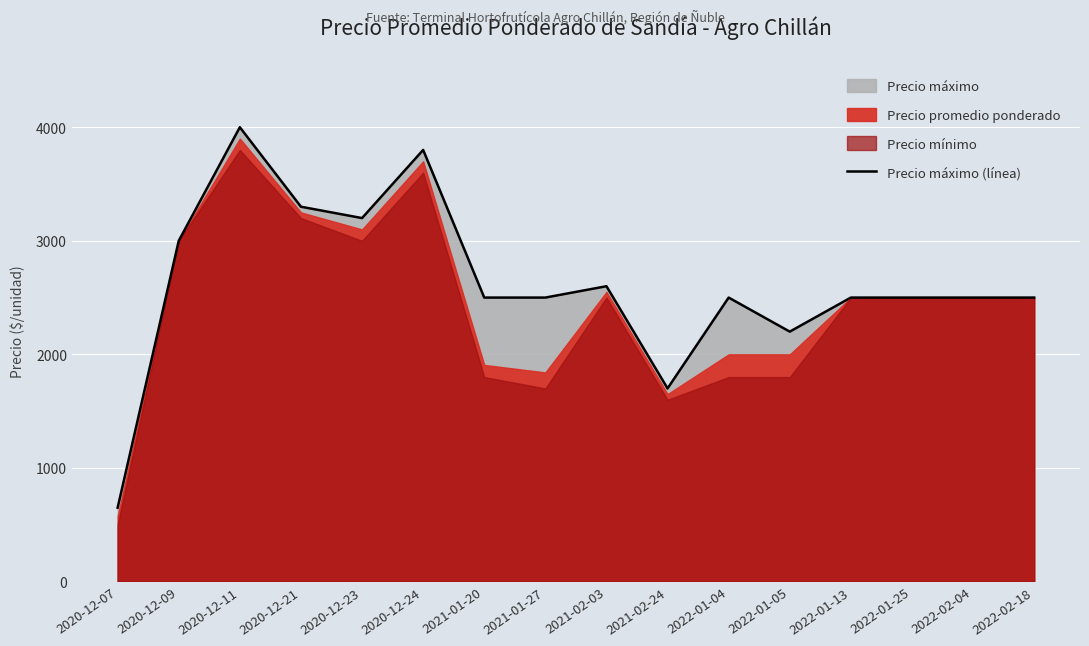

The chart shows a value of 2500 at 2021-01-27. True or false?

True